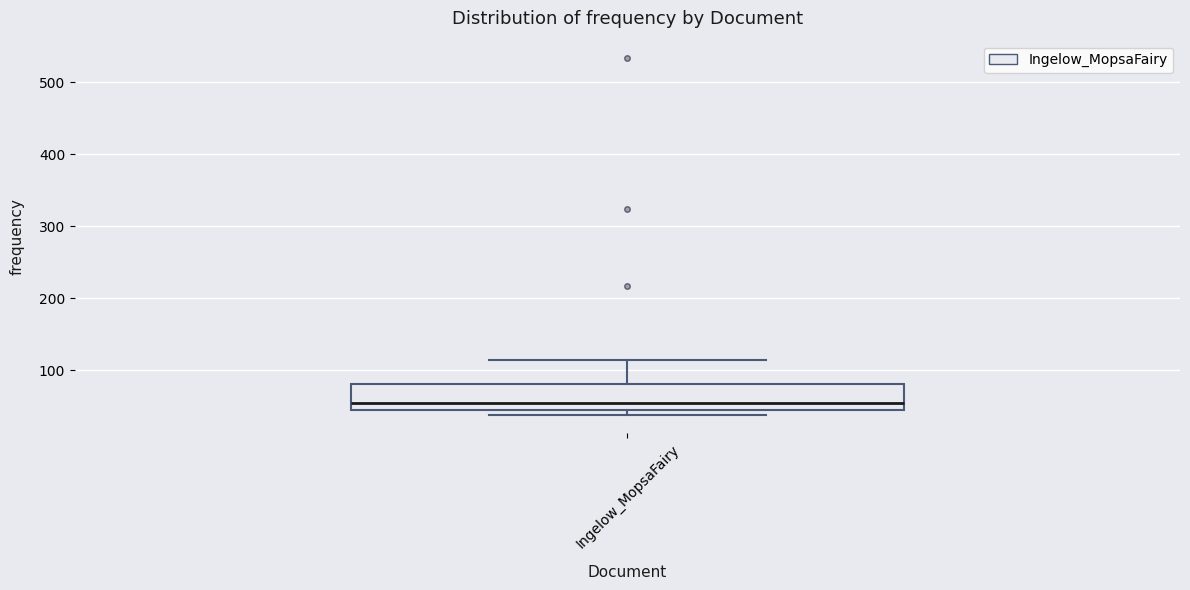

Transcribe this box plot: give where the median line is, the range the box spans, and where the two whiskers end, as read against the y-axis. The values are not printed on the chart, so give them approximately, as read against the axis.

median 60, box 40 to 80, whiskers 40 (just below the box's lower edge) to 110